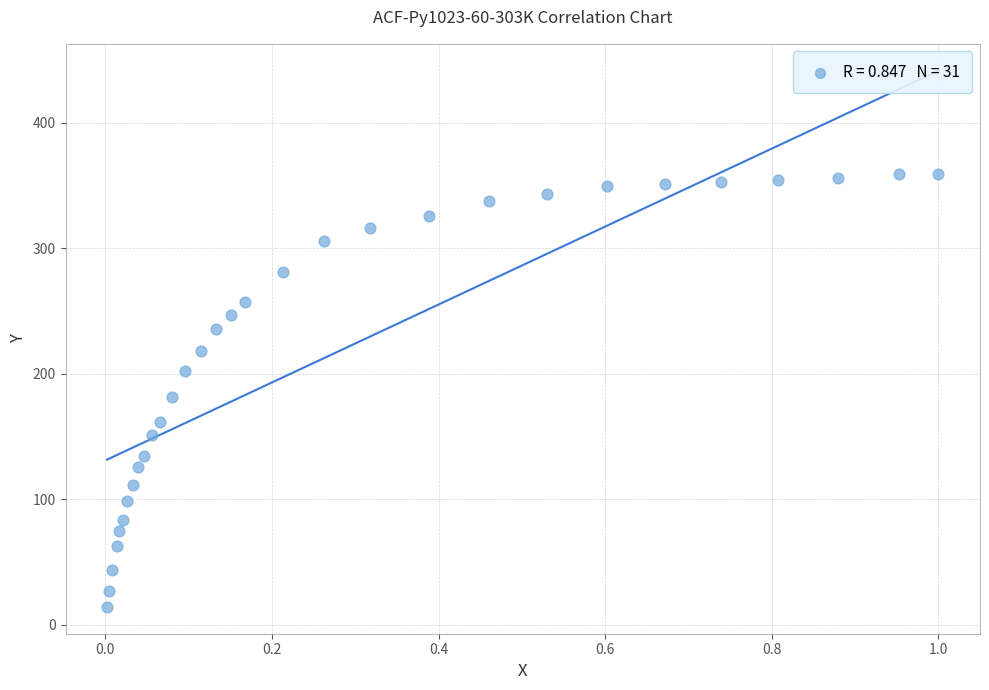

What Y value in the scatter plot is closest to 187?

181.6